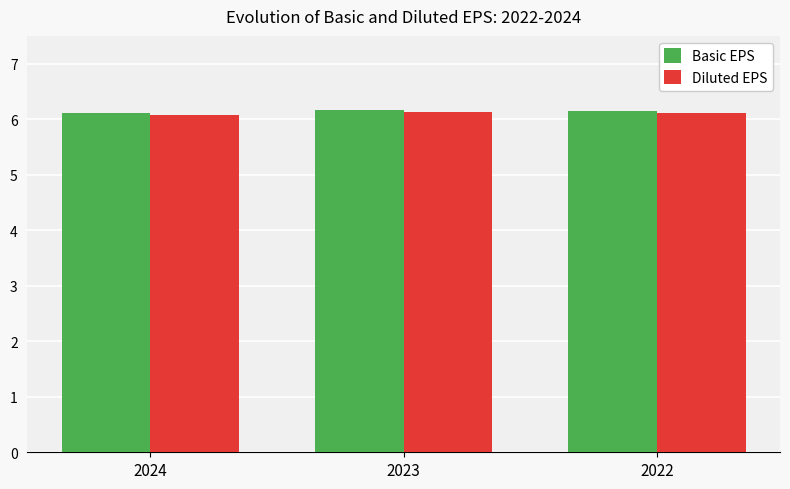

What is the total value across all series at 2023?

12.3